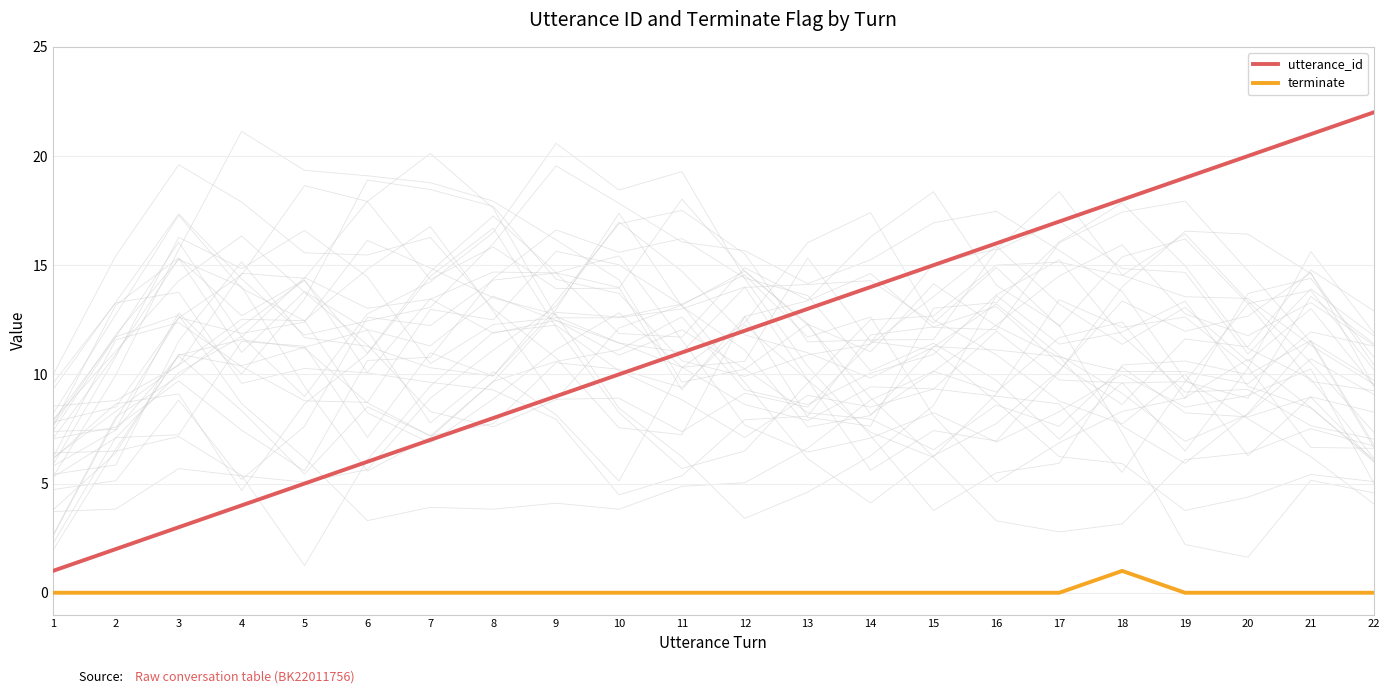

True or false: utterance_id and terminate cross at least once.

False